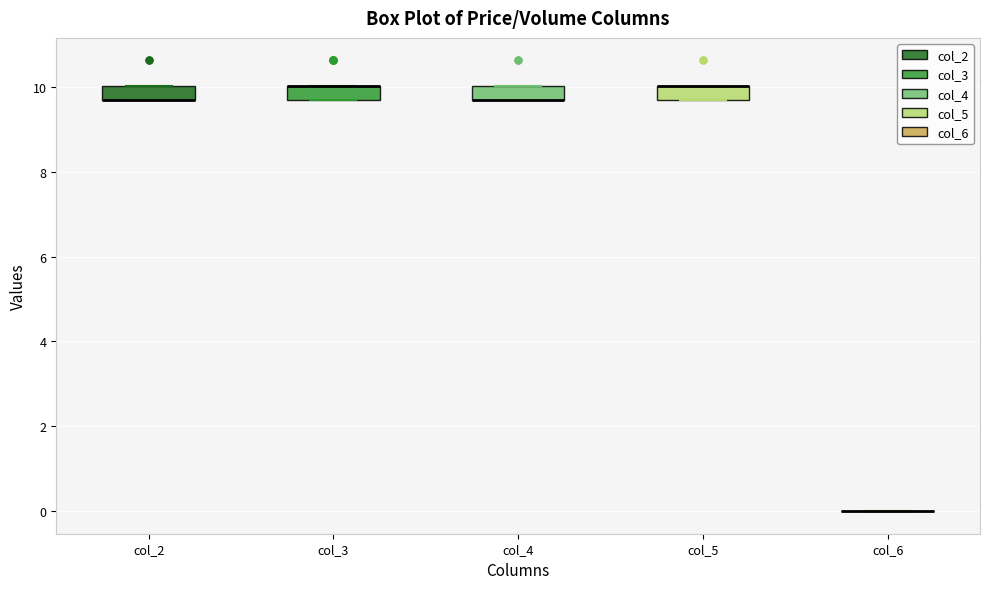

Reading left to right, read every box against the y-axis: the position of its median line, the range the box covers, and the ends of its whiskers. The values are not printed on the chart, so give them approximately, as read against the axis.

col_2: median 9.6 (drawn on the box's lower edge), box 9.6 to 10.0, whiskers 9.6 to 10.0
col_3: median 10.0 (drawn on the box's upper edge), box 9.6 to 10.0, whiskers 9.6 to 10.0
col_4: median 9.6 (drawn on the box's lower edge), box 9.6 to 10.0, whiskers 9.6 to 10.0
col_5: median 10.0 (drawn on the box's upper edge), box 9.6 to 10.0, whiskers 9.6 to 10.0
col_6: box collapsed to a line at 0.0, whiskers 0.0 to 0.0